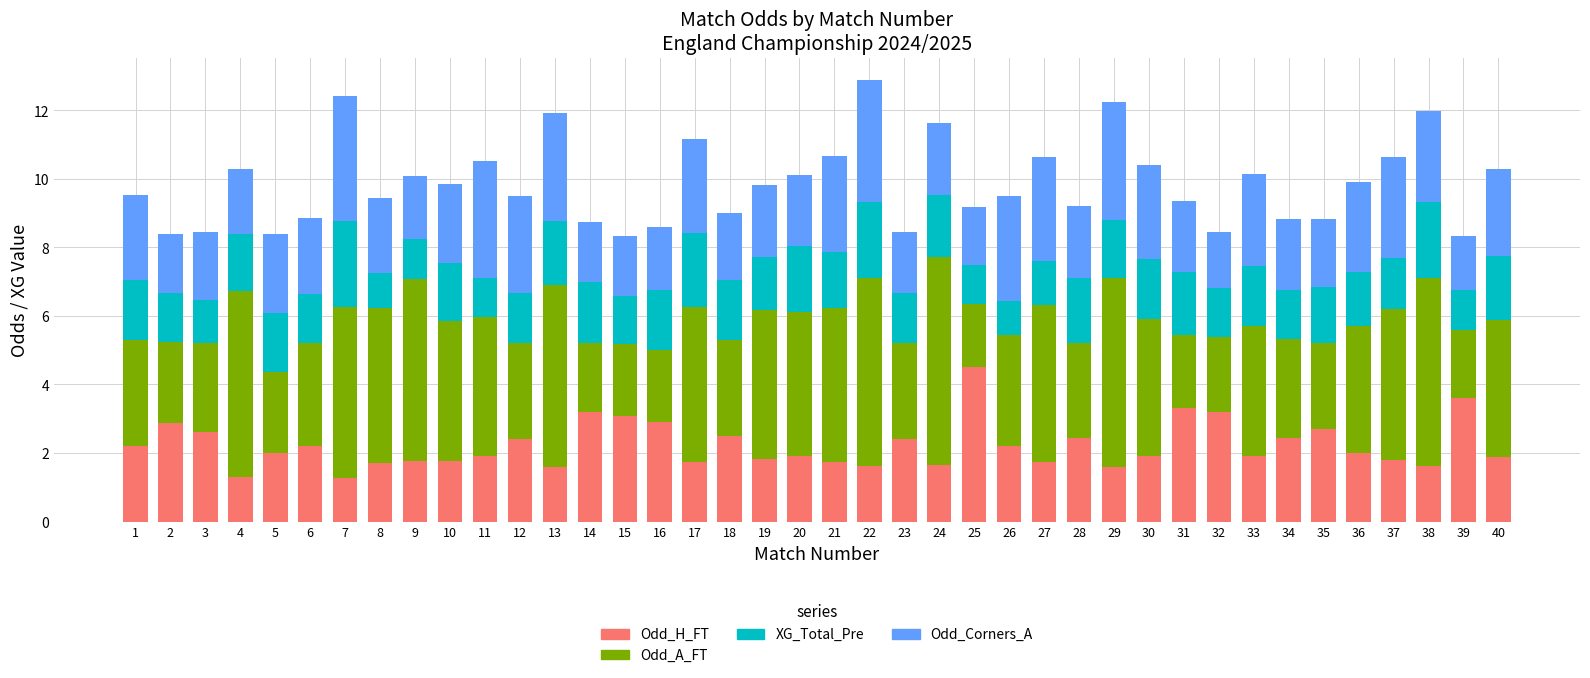

What is the maximum value for Odd_H_FT?

4.5